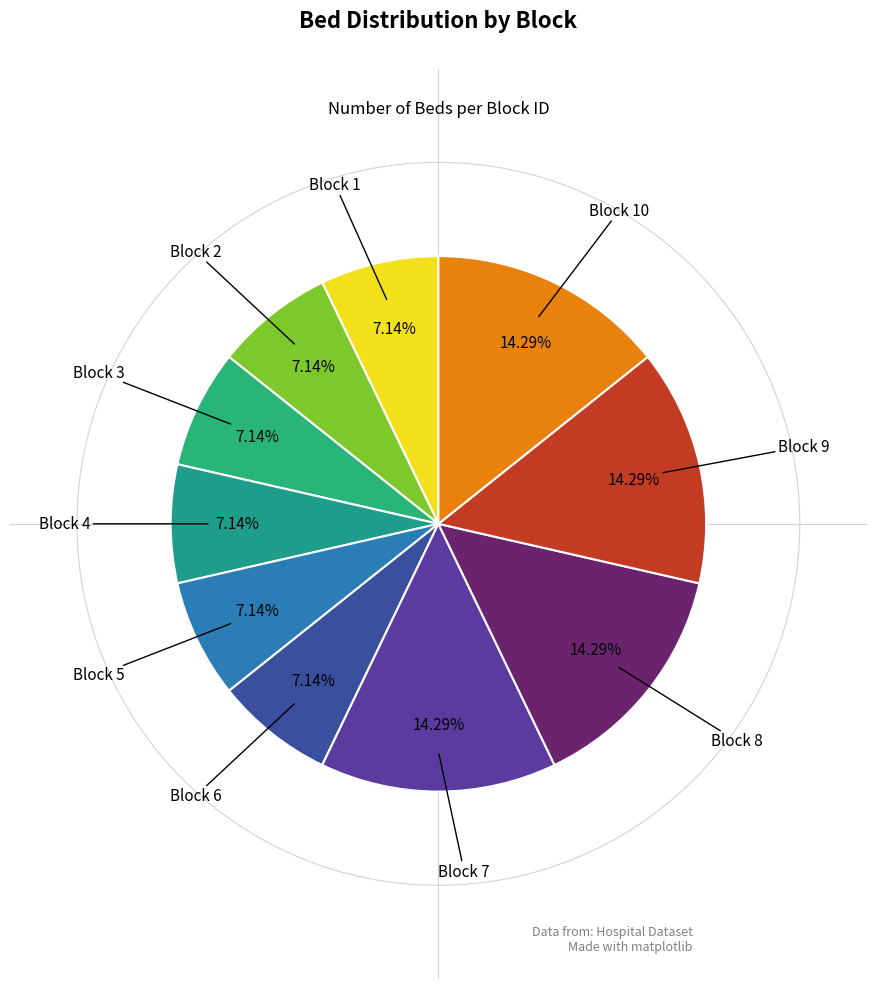

Count the number of slices in the pie.

10